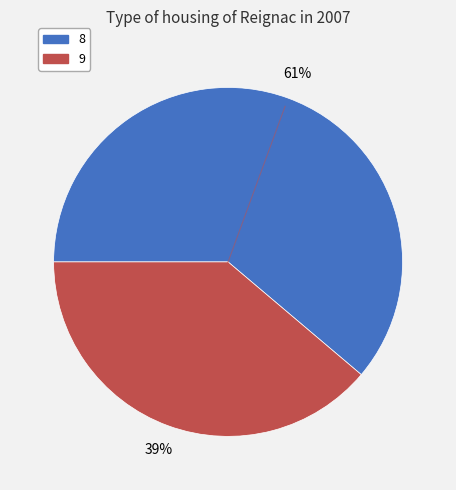

How many slices are in this pie chart?

2